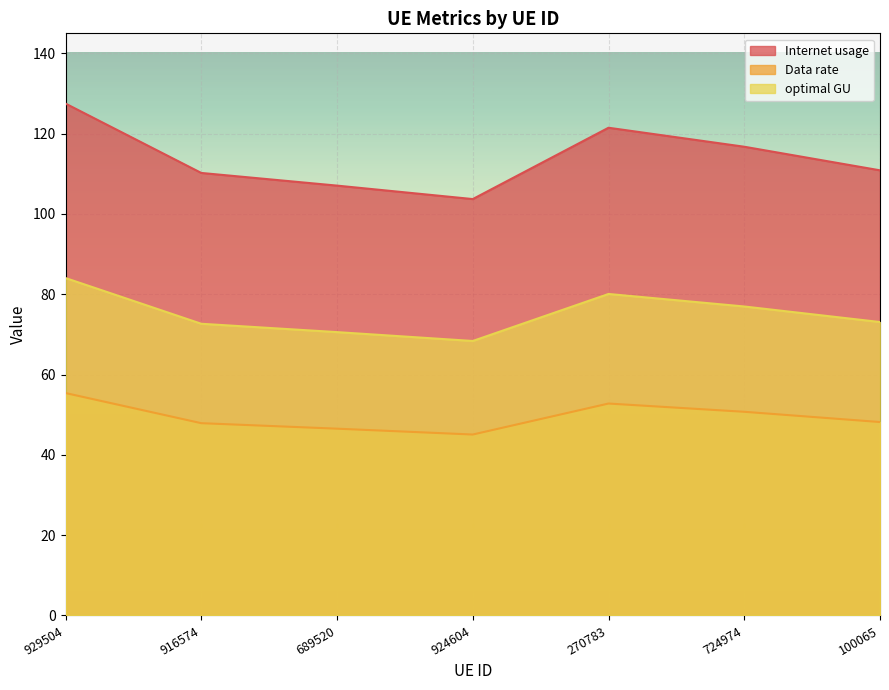

At which label does Internet usage reach its minimum?

924604